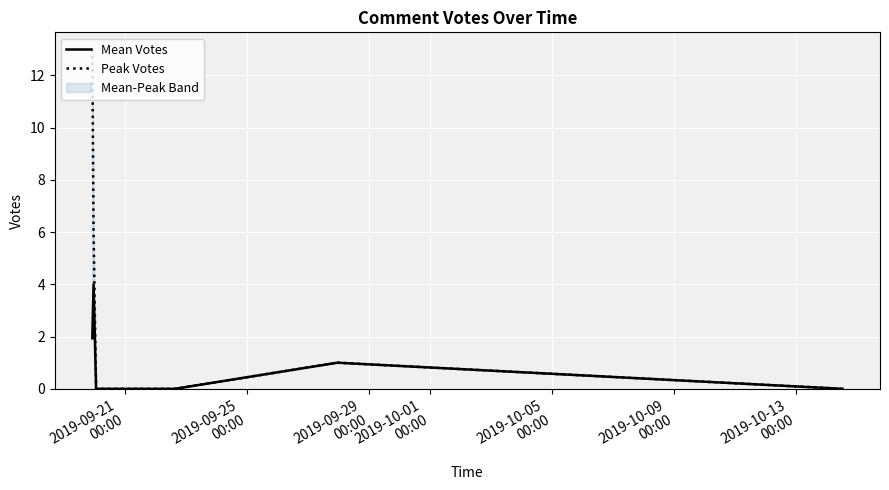

Which has a higher value, 2019-10-09
00:00 or 2019-09-21
00:00?

2019-09-21
00:00